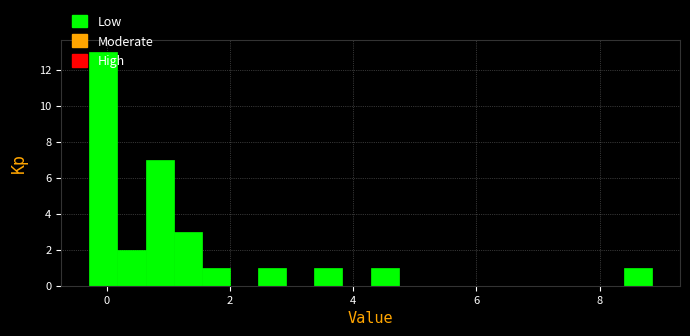

Read against the x-axis, roughly where is the centre of the tallest bar?

0.0